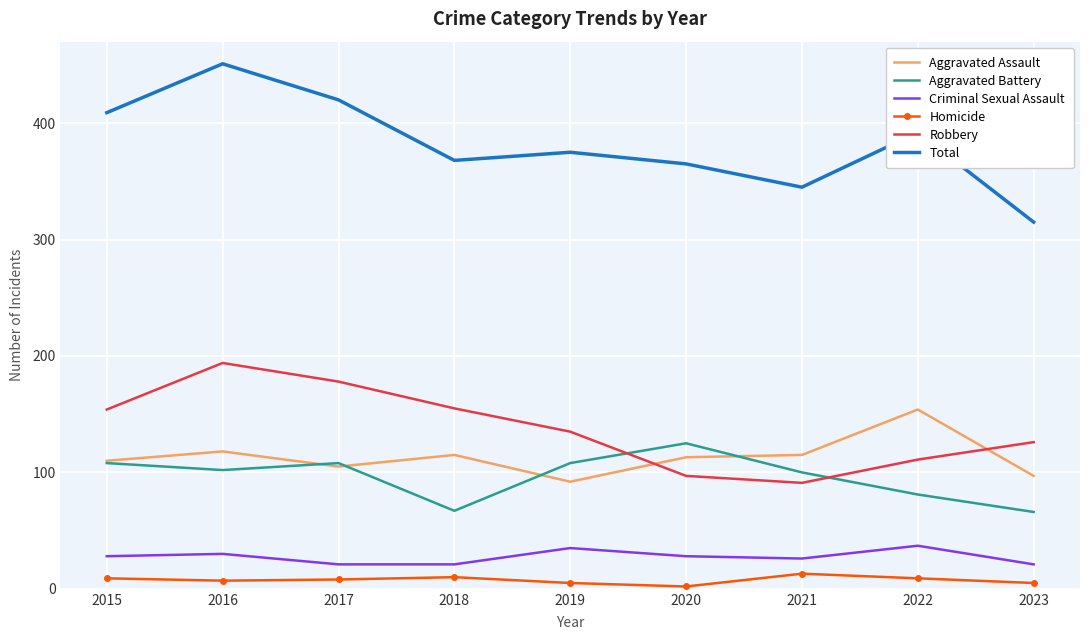

Rank the series by their maximum value, from lowest to highest.

Homicide, Criminal Sexual Assault, Aggravated Battery, Aggravated Assault, Robbery, Total